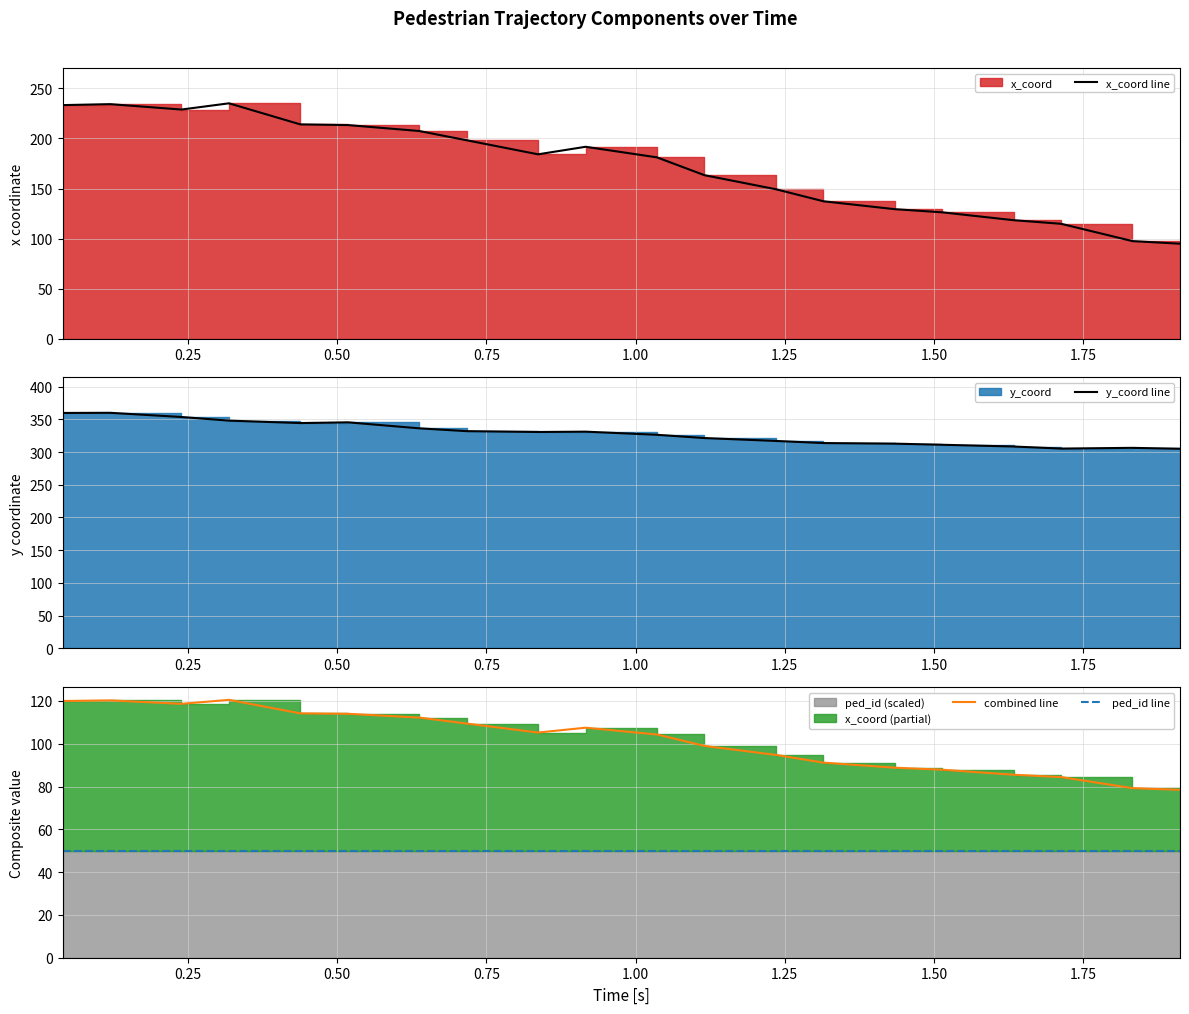

Is the value of x_coord line at 0.50 greater than the value of ped_id line at 11?

Yes